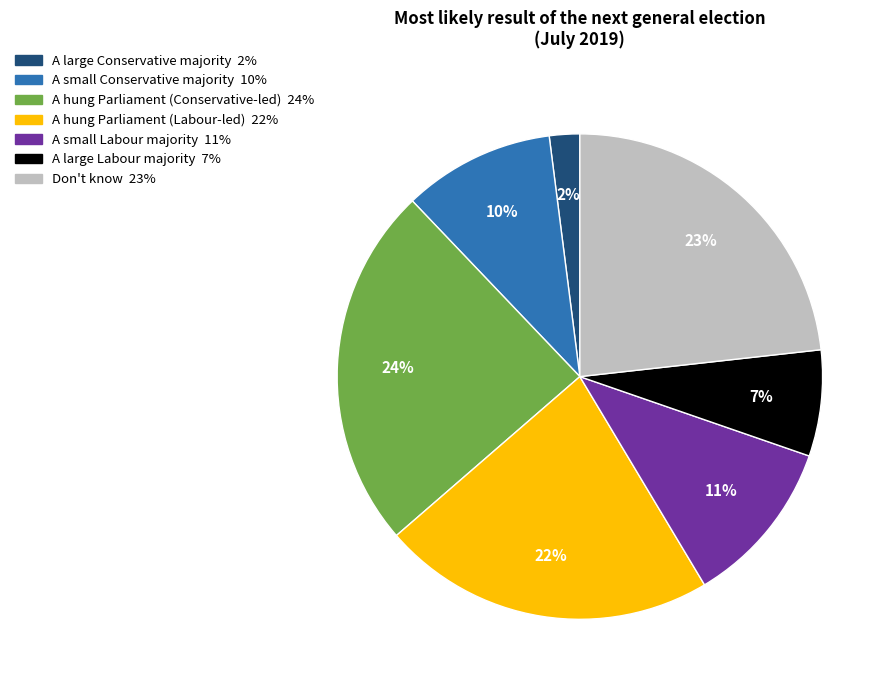

Combined, do A hung Parliament (Labour-led) and A large Labour majority account for over 50%?

No